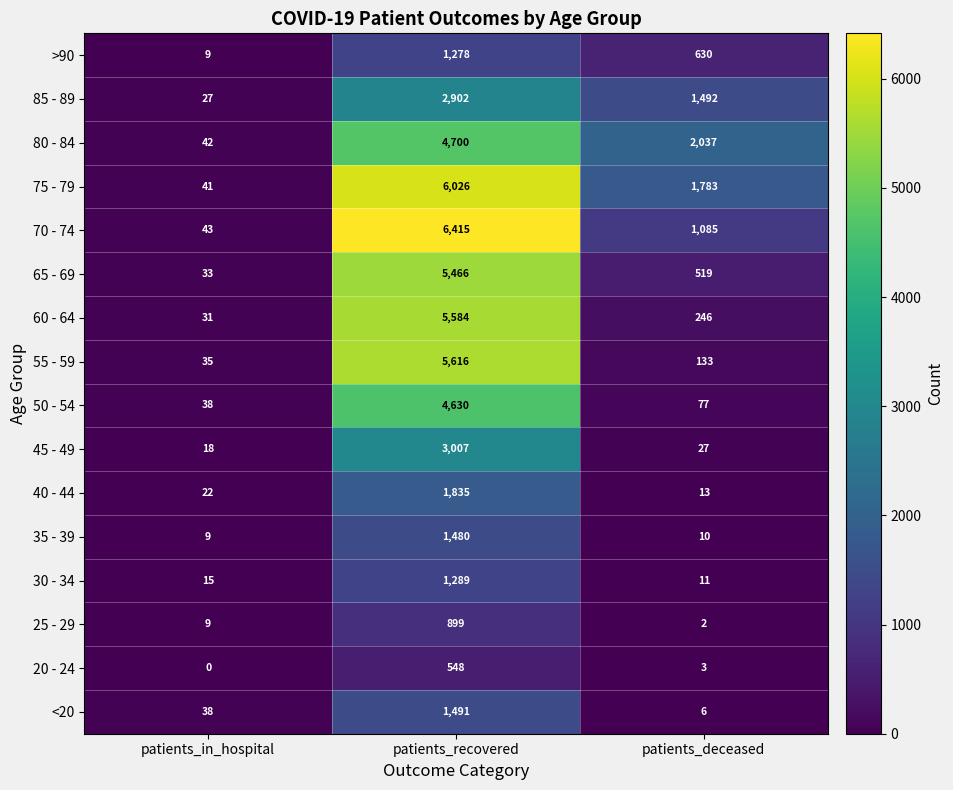

What is the difference between the maximum and minimum values in the 55 - 59 series?

5581